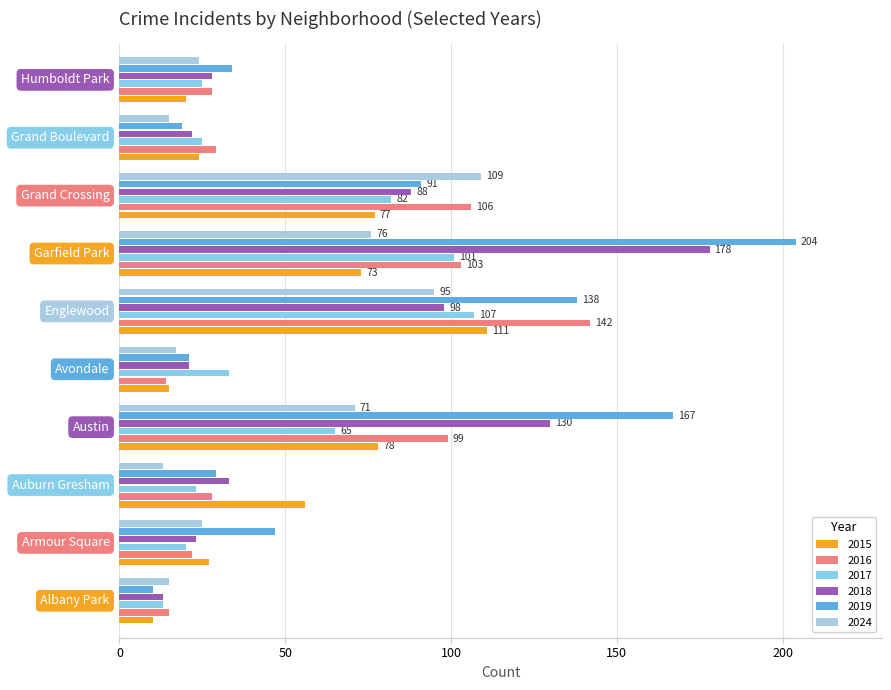

Count the number of categories in the chart.

10